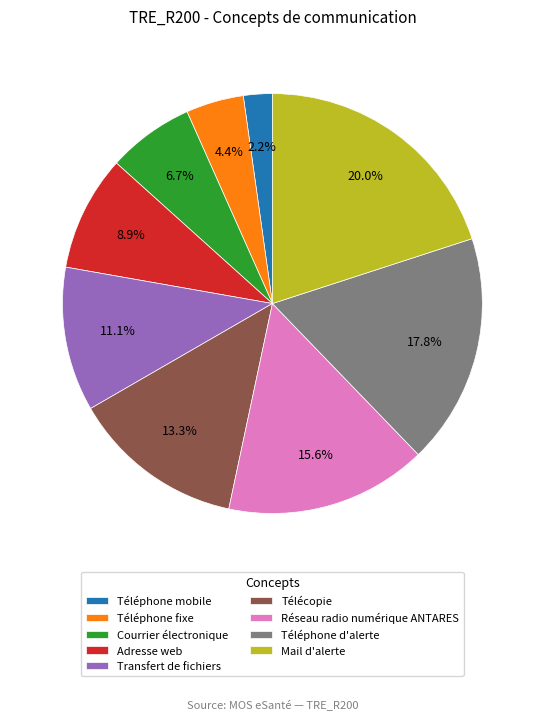

Is the sum of Téléphone mobile and Mail d'alerte greater than half?

No